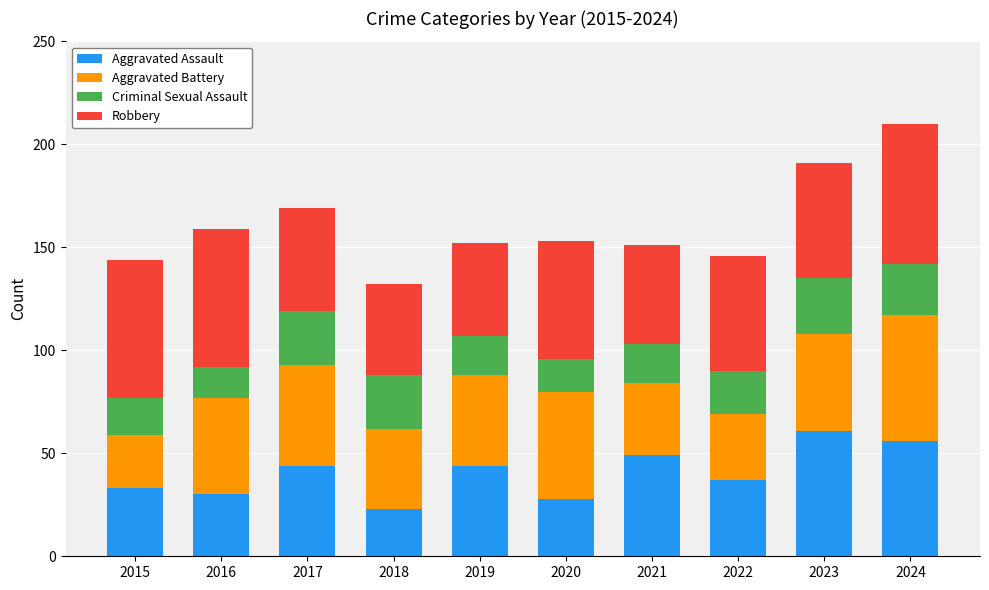

What are all the series names shown in the legend?

Aggravated Assault, Aggravated Battery, Criminal Sexual Assault, Robbery